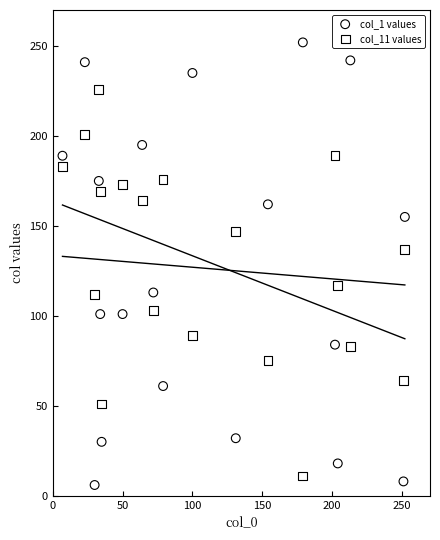

Which series contains the highest Y value?

col_1 values